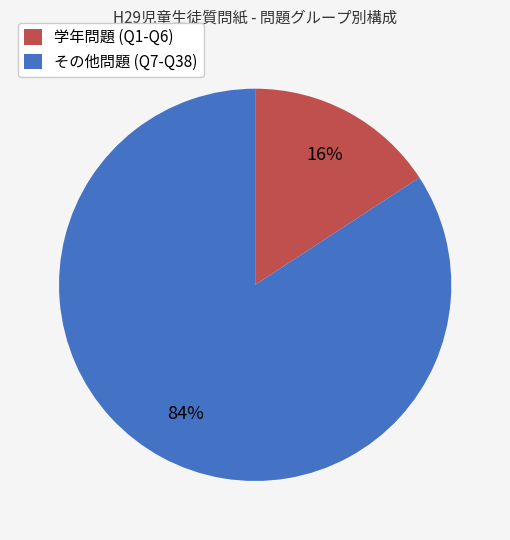

To the nearest percent, what is the average slice percentage?

50%